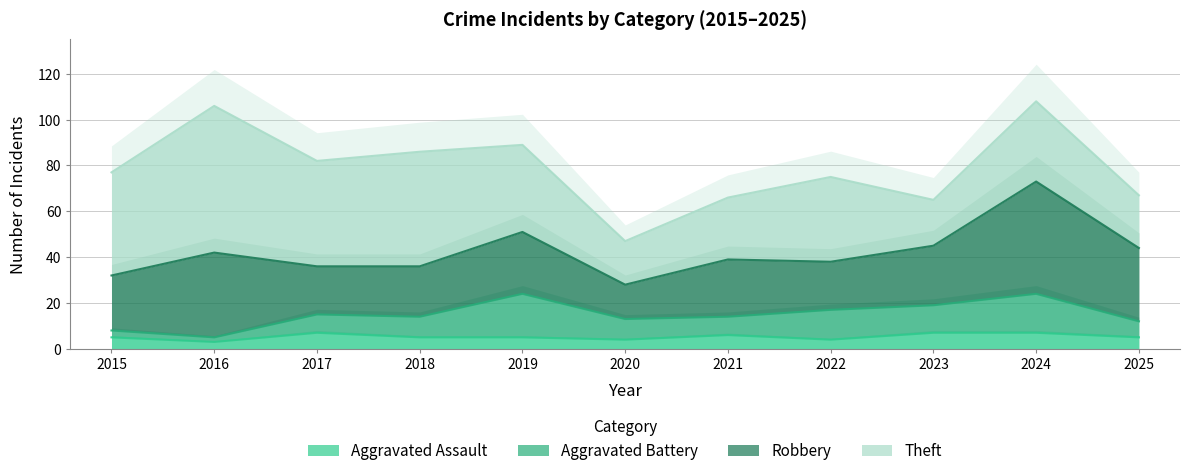

Which series has the largest total across all categories?

Theft